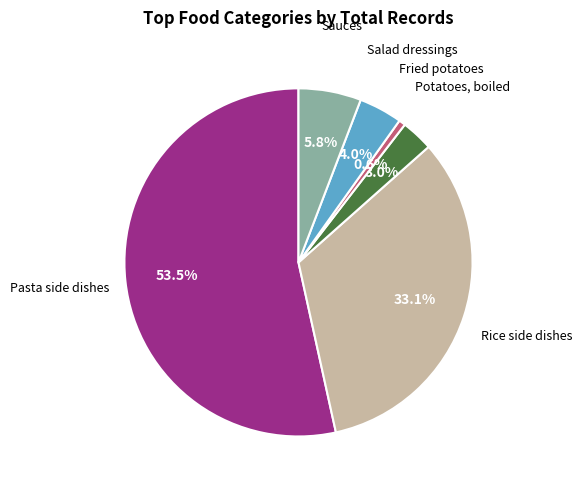

Is there any slice that represents more than half of the pie?

Yes